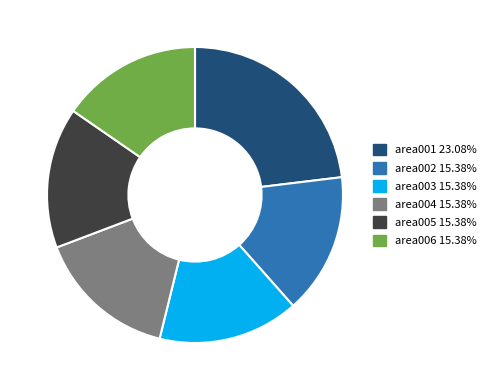

Do area002 and area004 together represent more than half of the pie?

No